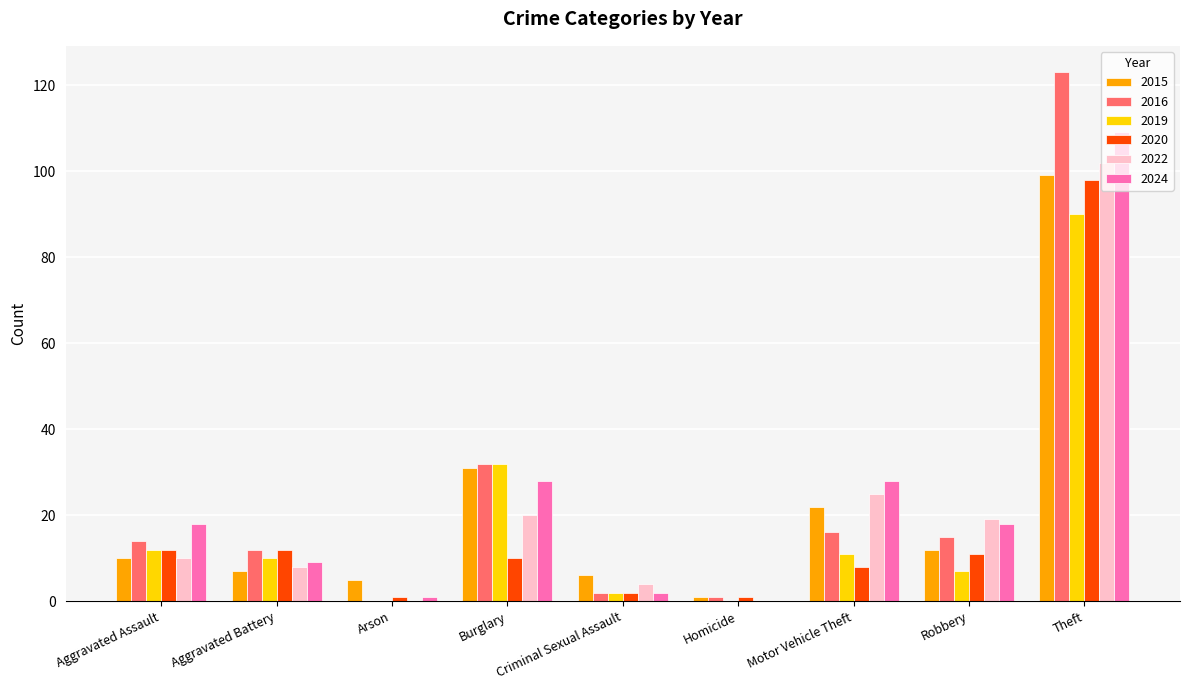

Which series has the widest spread of values?

2016